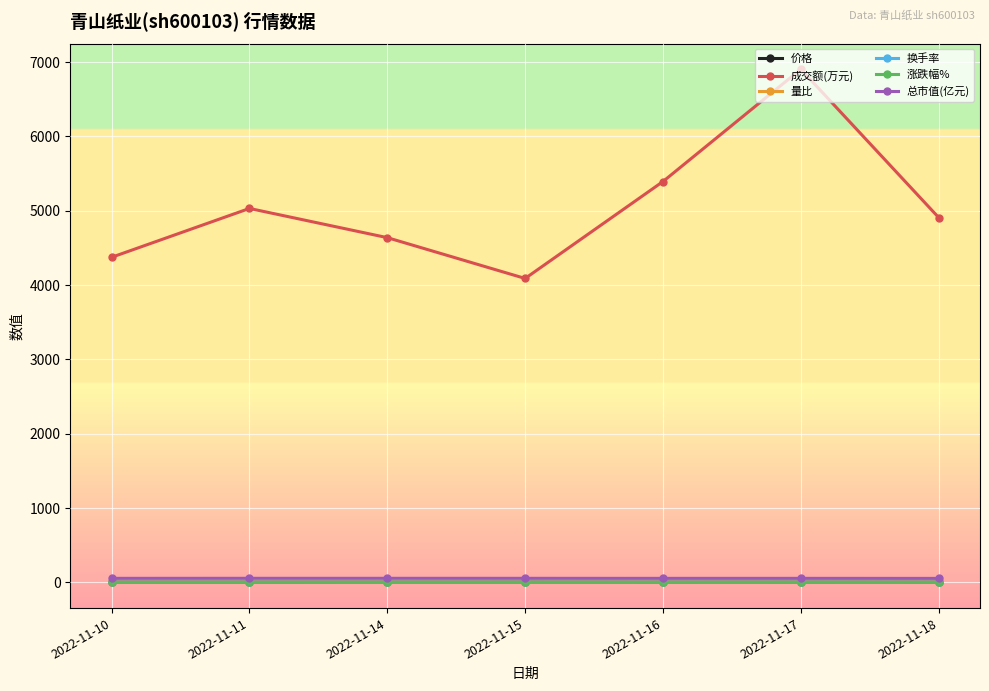

How many categories are shown in the chart?

7